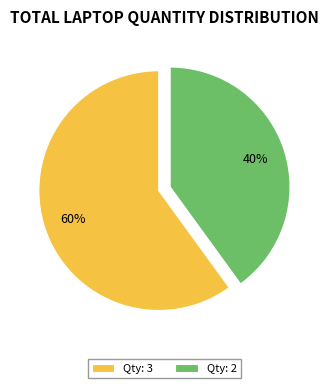

To the nearest percent, what is the average slice percentage?

50%